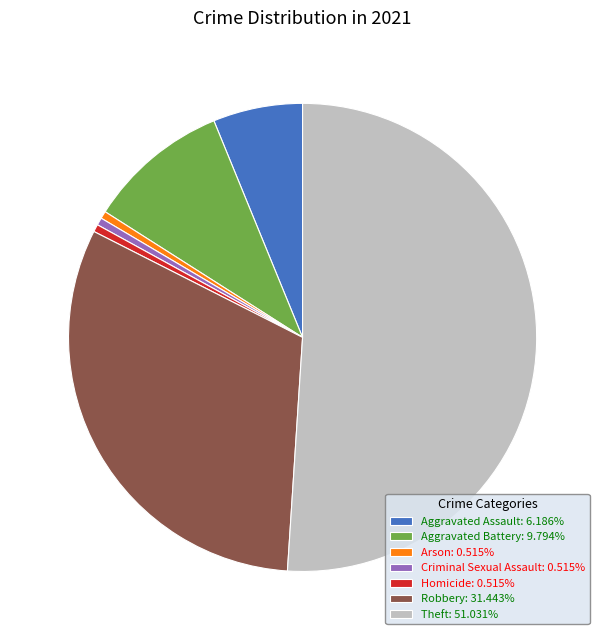

How many segments does this pie chart have?

7